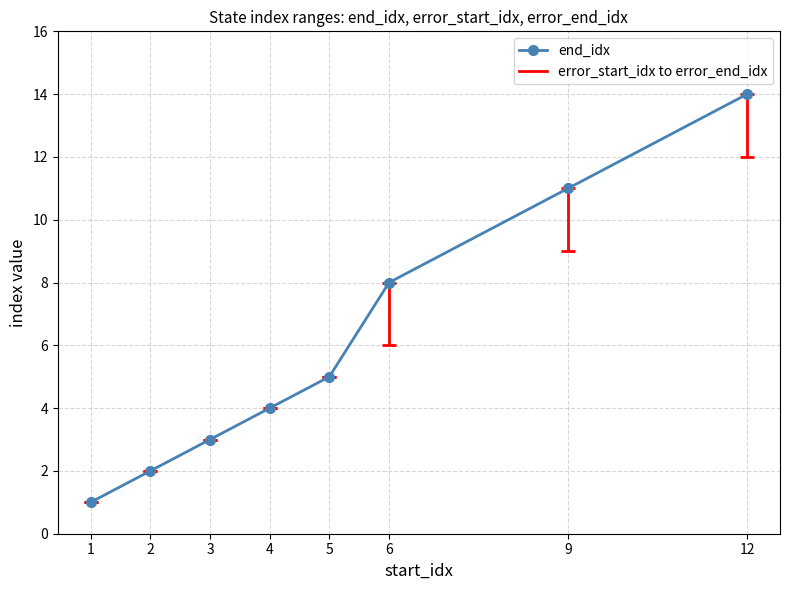

Read the value at 9.

11